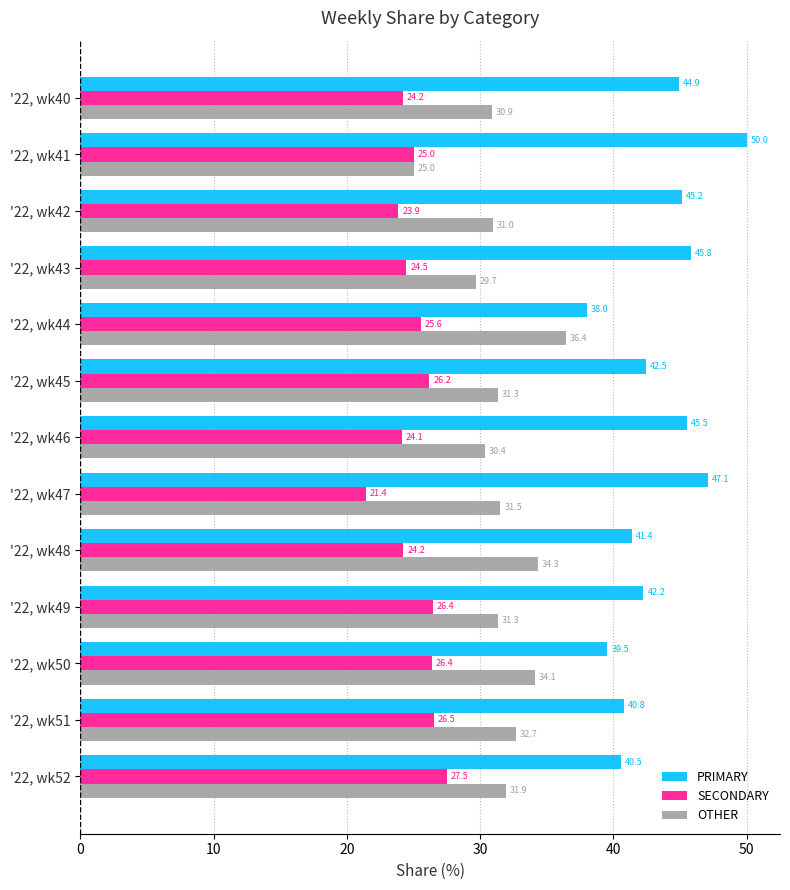

Which label corresponds to the largest value in the chart?

'22, wk41